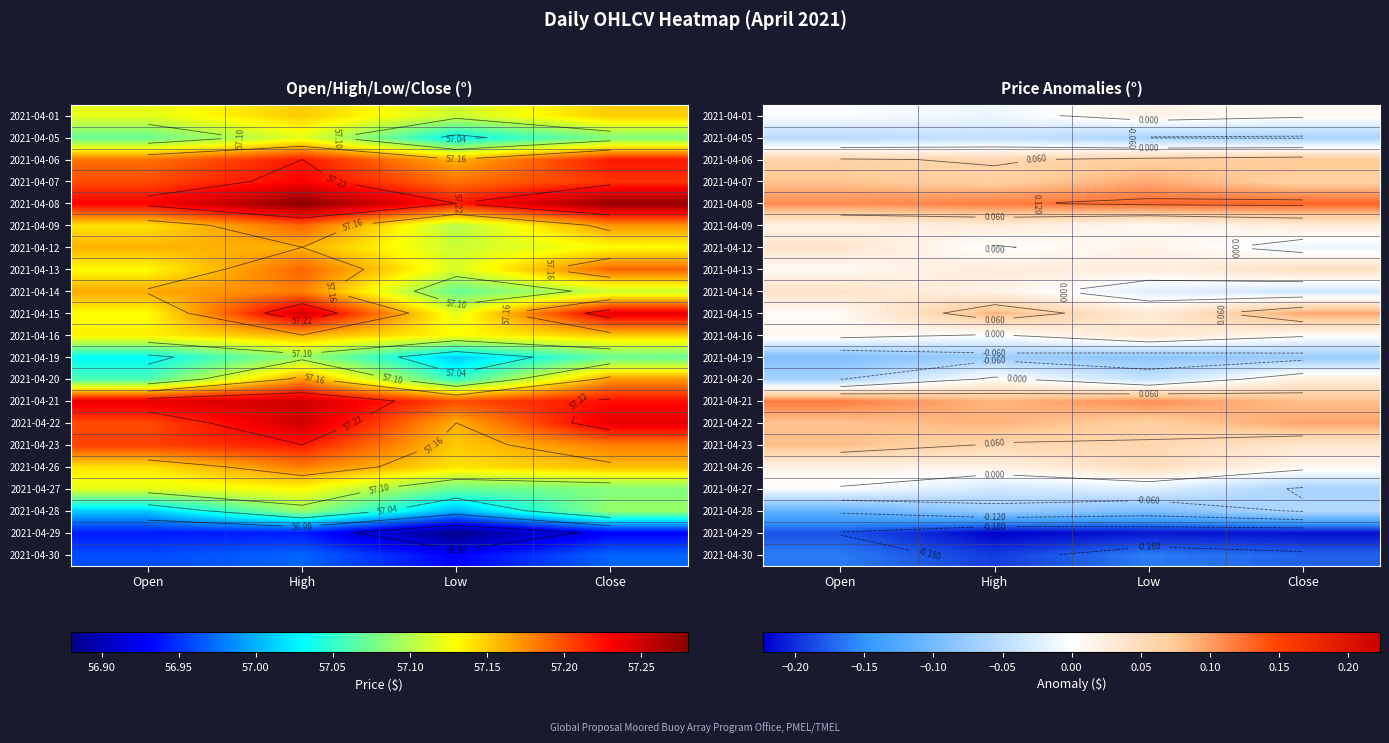

At which category is the sum across all series the highest?

Close